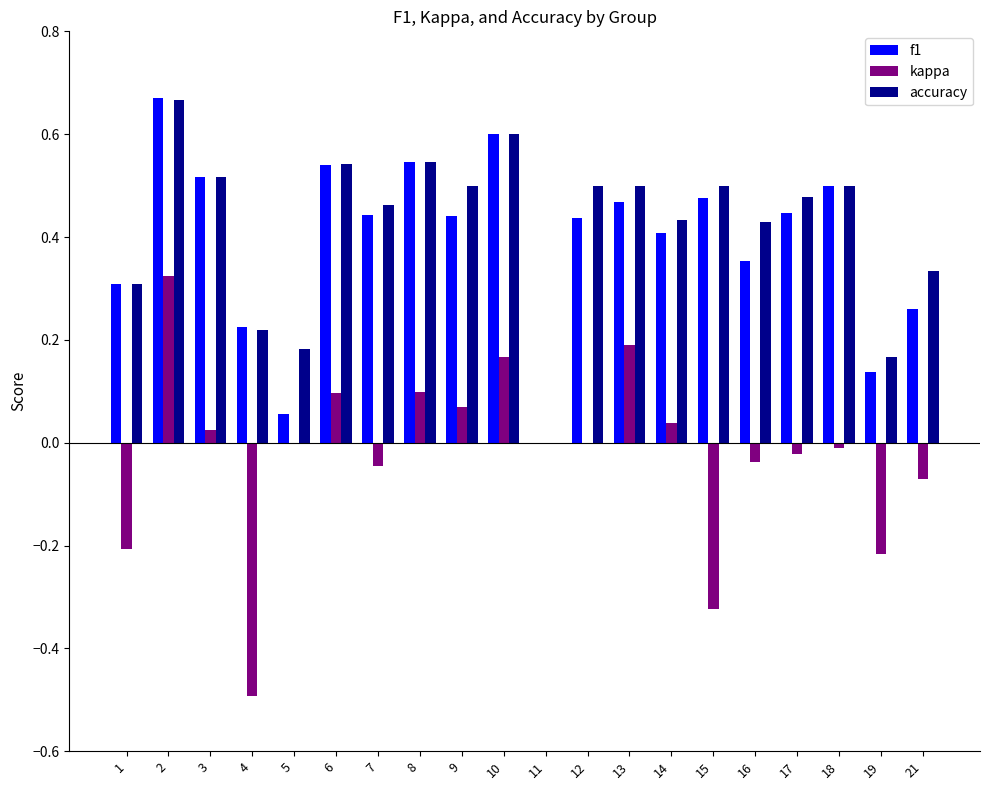

Is it true that accuracy equals 0.3 at 21?

True